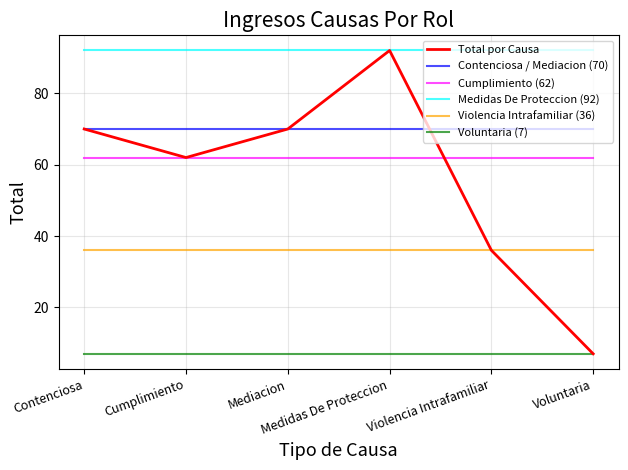

What are all the series names shown in the legend?

Total por Causa, Contenciosa / Mediacion (70), Cumplimiento (62), Medidas De Proteccion (92), Violencia Intrafamiliar (36), Voluntaria (7)